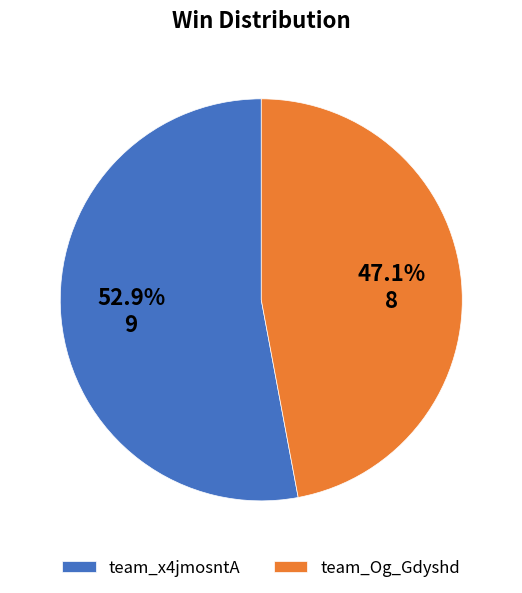

Combined, what portion of the pie is team_x4jmosntA and team_Og_Gdyshd?

100.0%